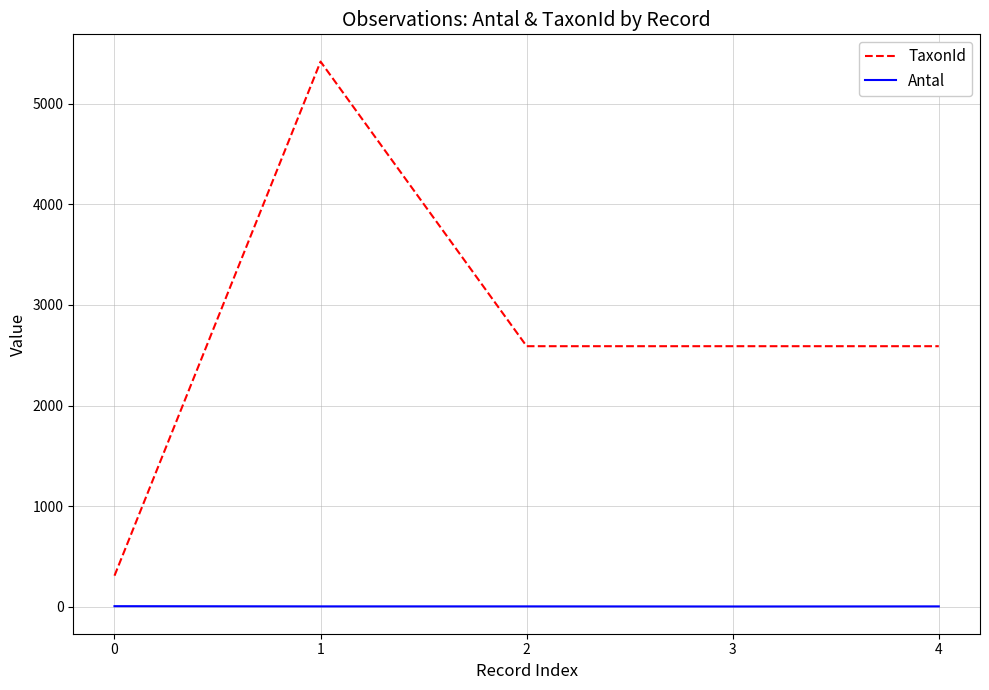

List the series in order of their peak value, highest first.

TaxonId, Antal